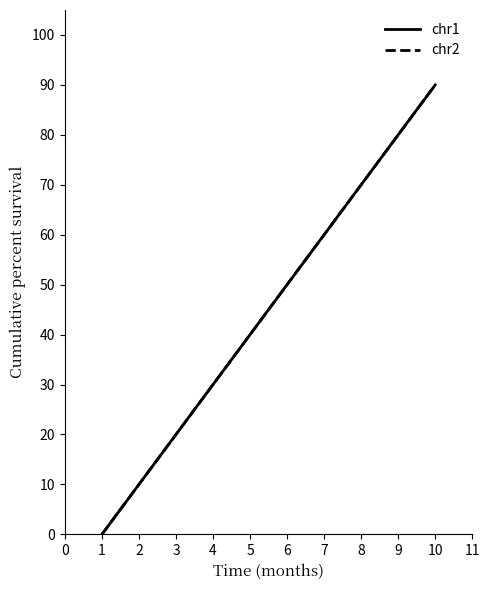

True or false: chr1 has a value of 0.3 at 8.

False